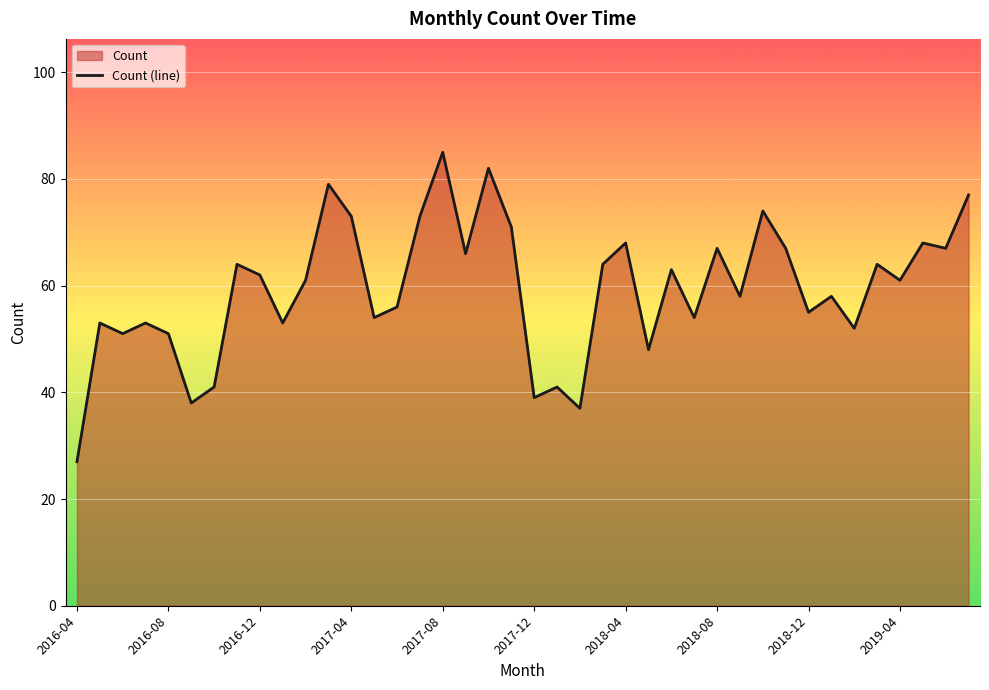

Does the chart display data point markers on the line(s)?

No